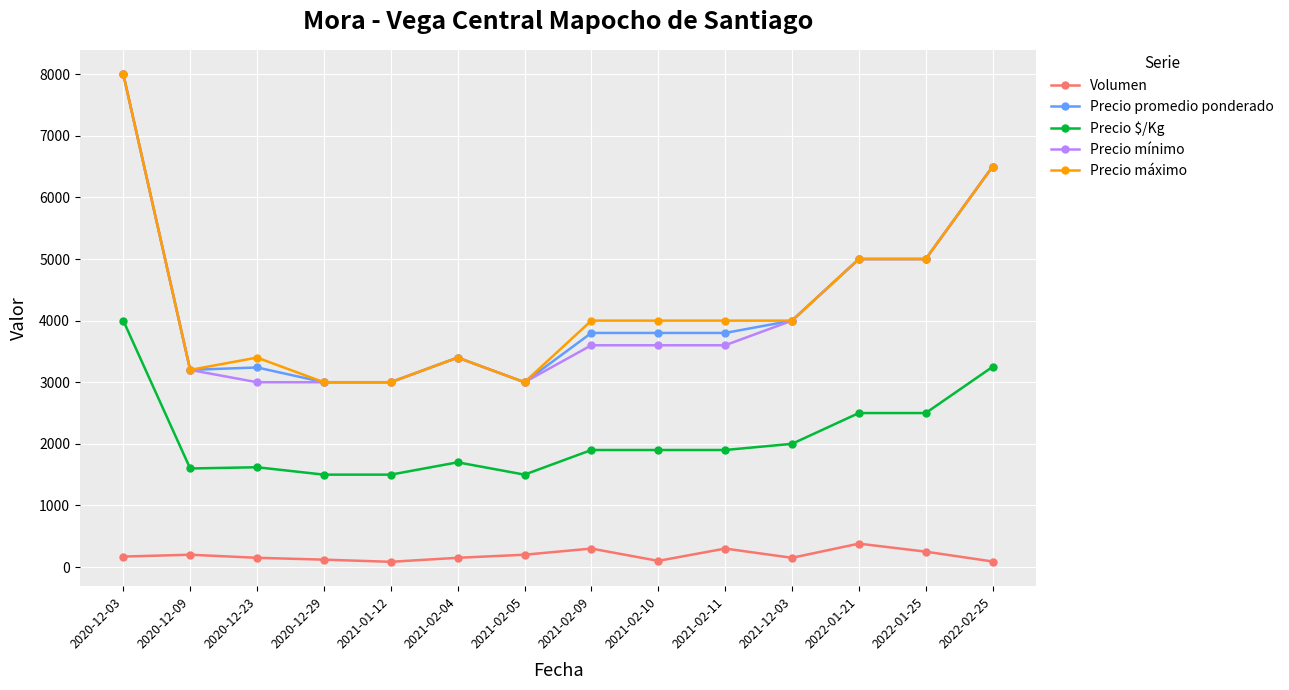

True or false: Precio $/Kg and Precio máximo cross at least once.

False